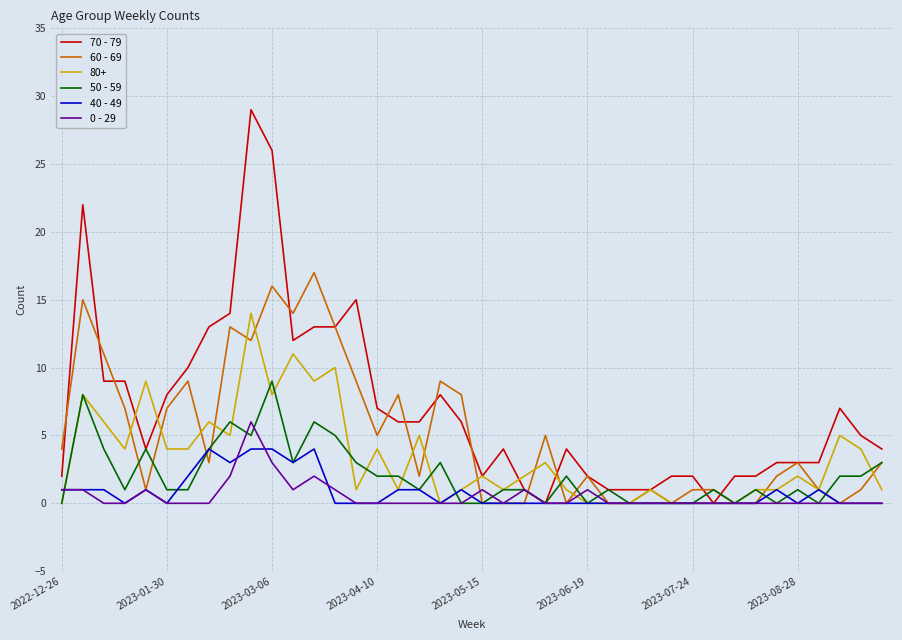

How many categories are shown in the chart?

40